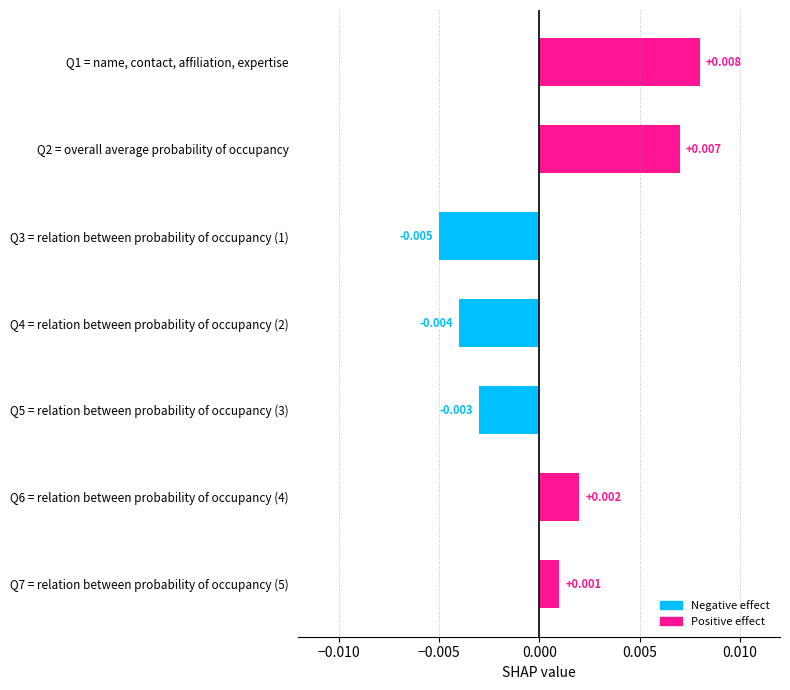

How many data points are less than 0?

3